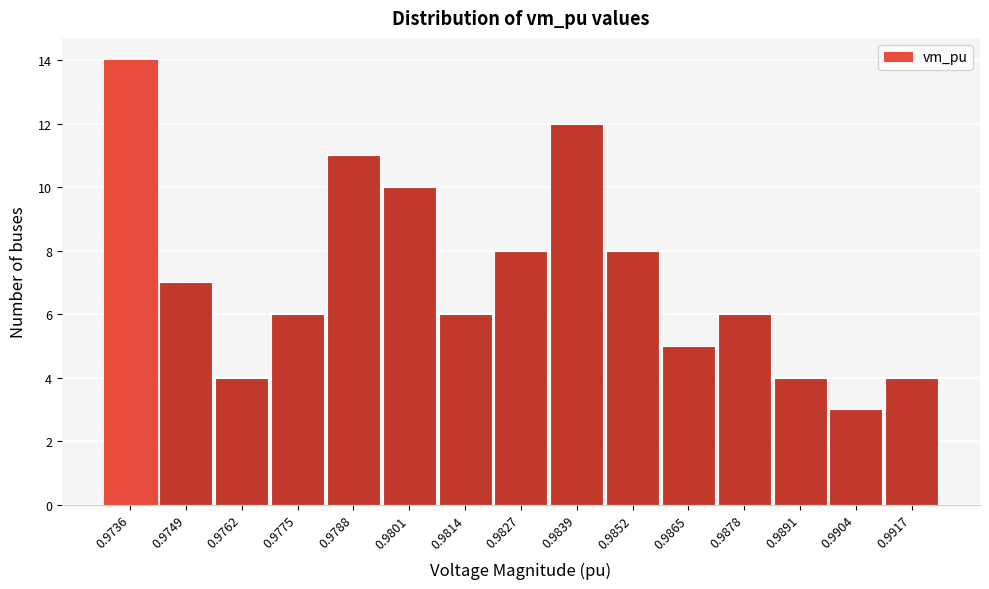

Reading left to right, what are all the values shown in this chart?

0.9736=14	0.9749=7	0.9762=4	0.9775=6	0.9788=11	0.9801=10	0.9814=6	0.9827=8	0.9839=12	0.9852=8	0.9865=5	0.9878=6	0.9891=4	0.9904=3	0.9917=4